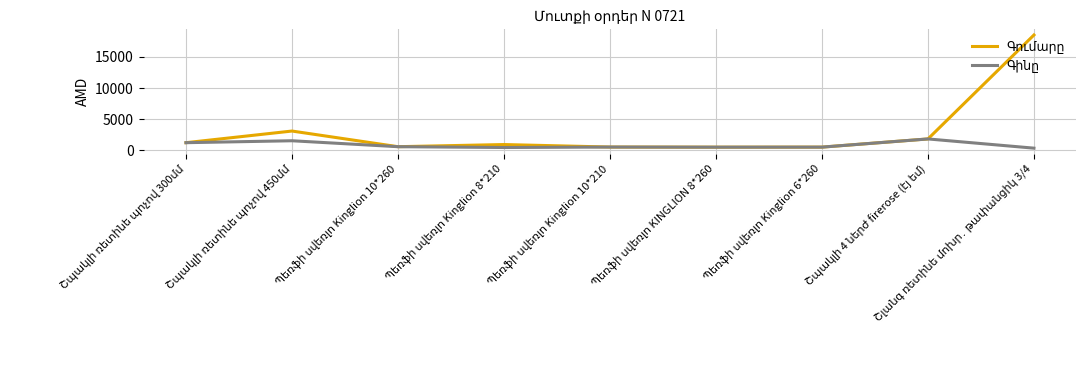

What is the greatest value displayed?

18500